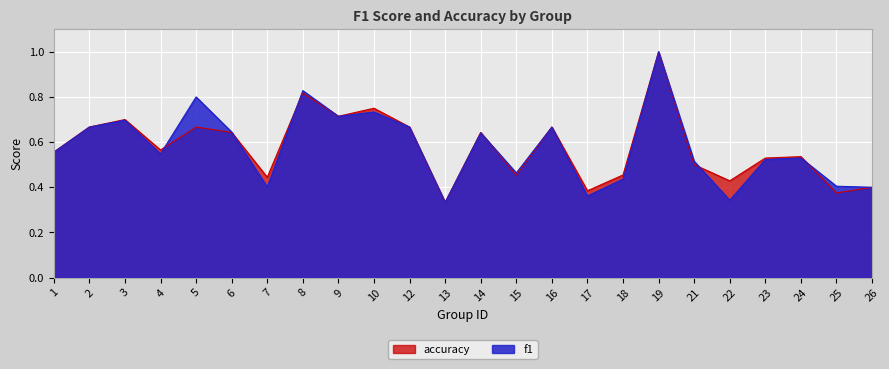

How many lines are shown in the chart?

2